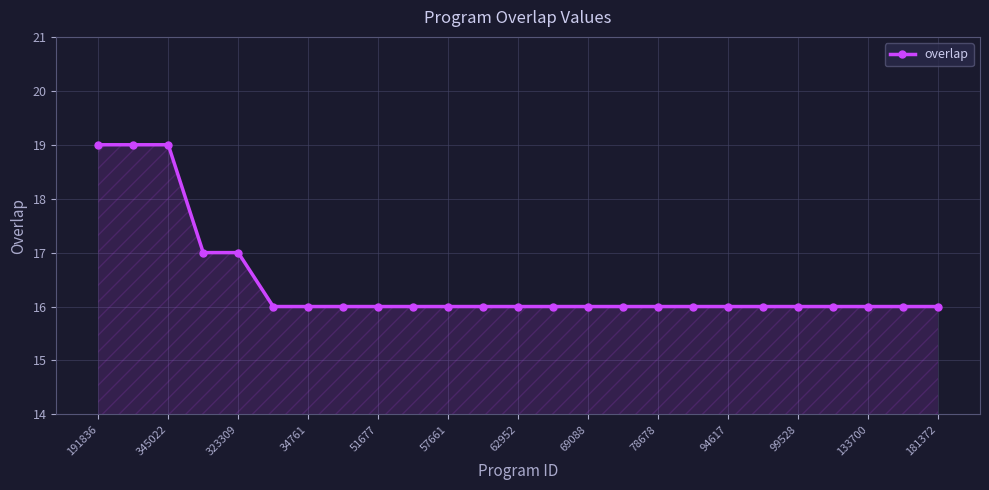

Reading left to right, extract all data points from this chart.

19	19	19	17	17	16	16	16	16	16	16	16	16	16	16	16	16	16	16	16	16	16	16	16	16